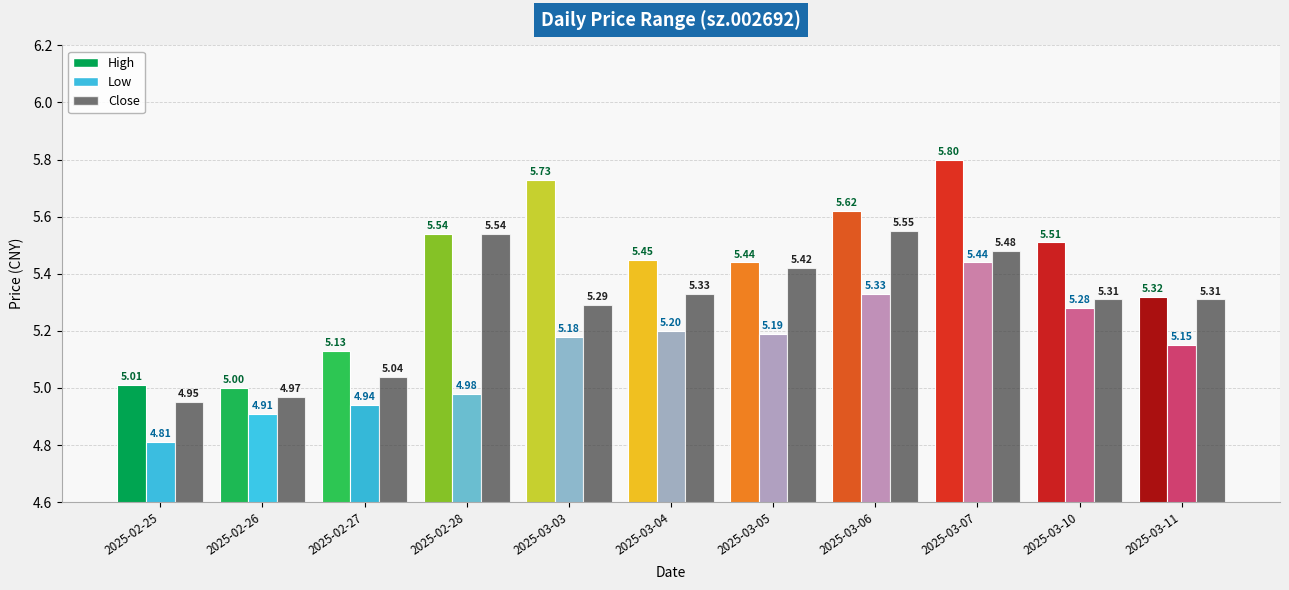

What is the label of the 11th bar from the right?

2025-02-25